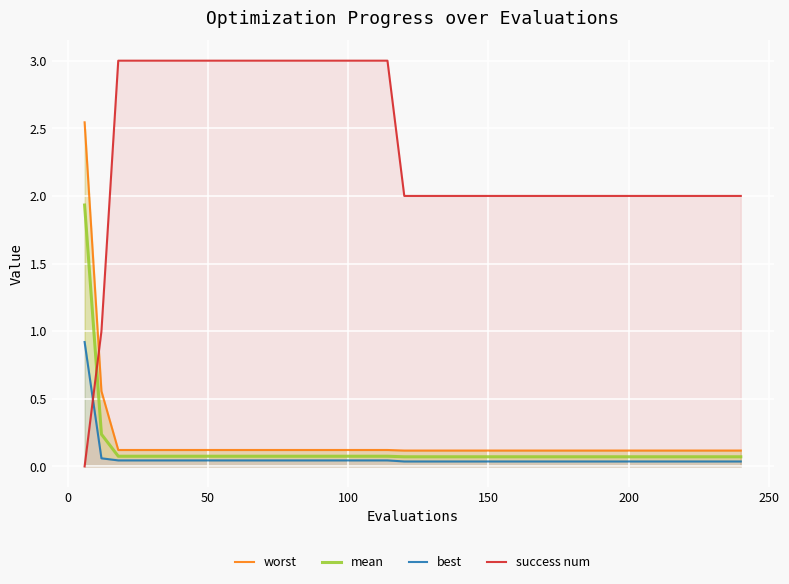

After their last crossing, which series has the higher values: mean or success num?

success num